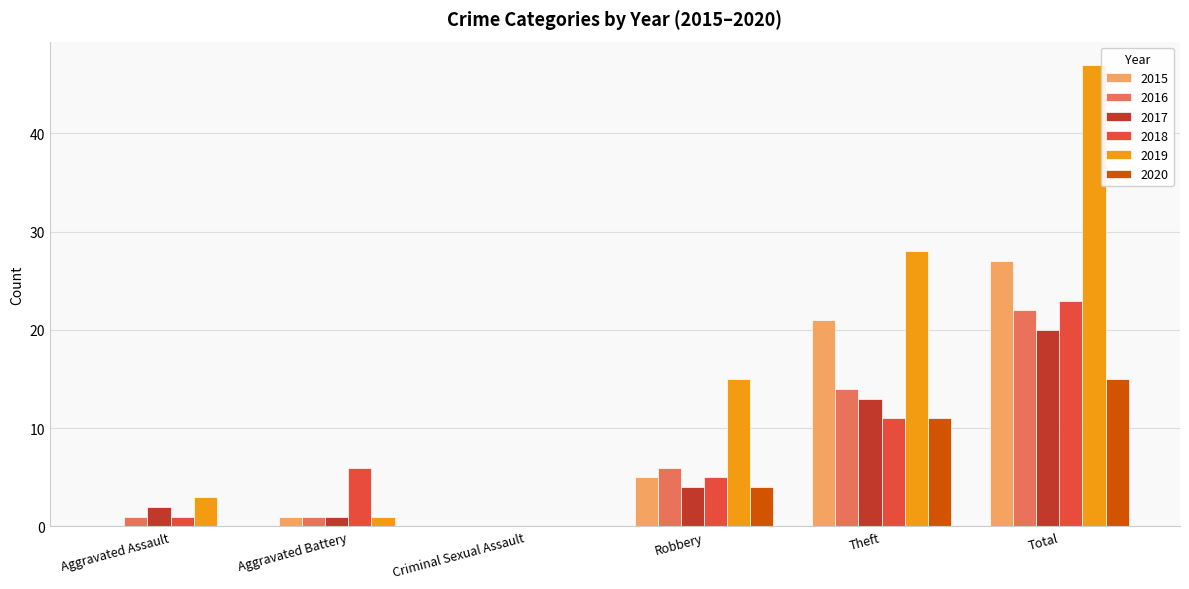

The value of 2018 at Theft is 11. True or false?

True